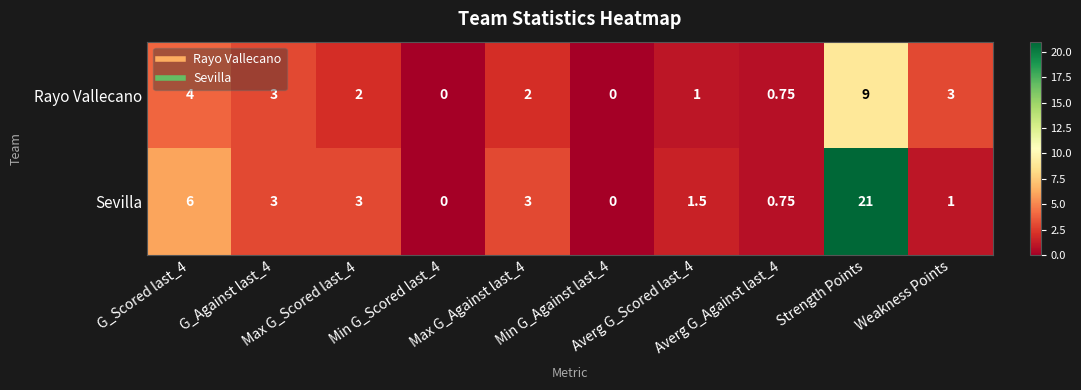

Which series has the largest range (max minus min)?

Sevilla